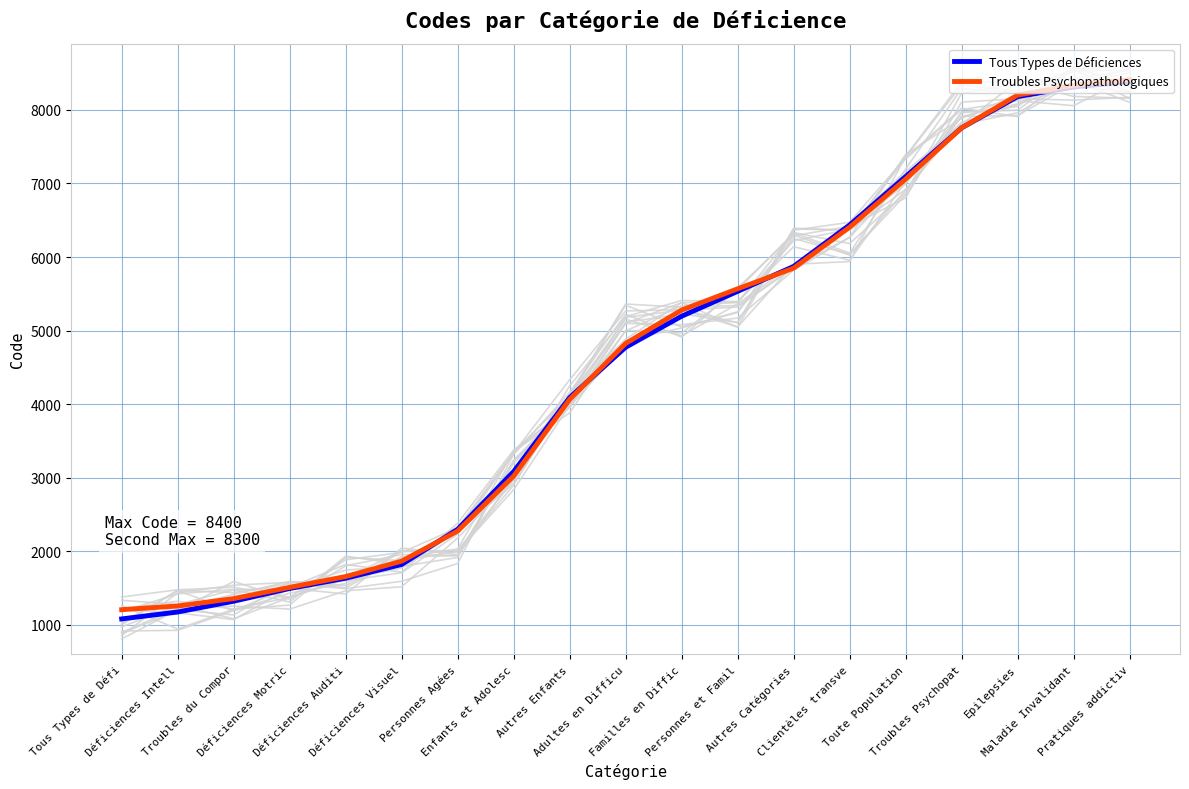

Where is Troubles Psychopathologiques nearest to the value 4808?

Adultes en Difficu